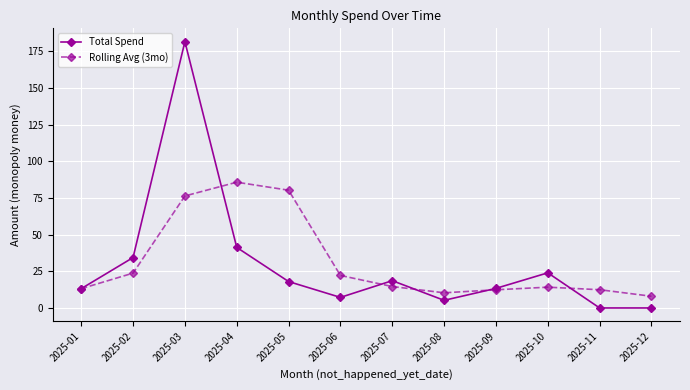

What is the difference between the highest and lowest values at 2025-11?

12.4